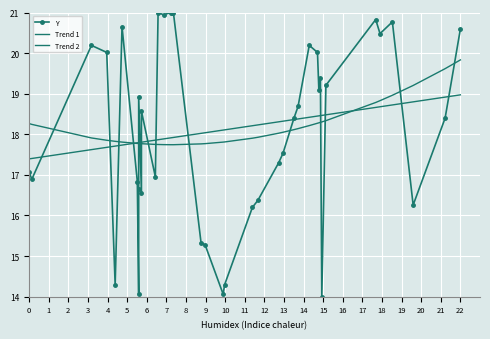

How many series are shown in this chart?

3